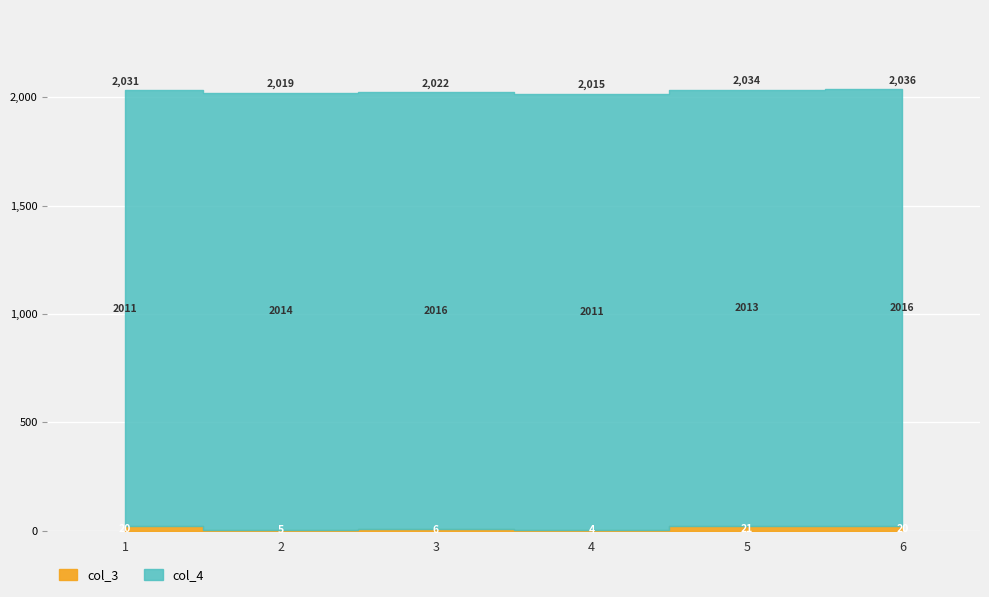

Between 2 and 3, which is larger?

3